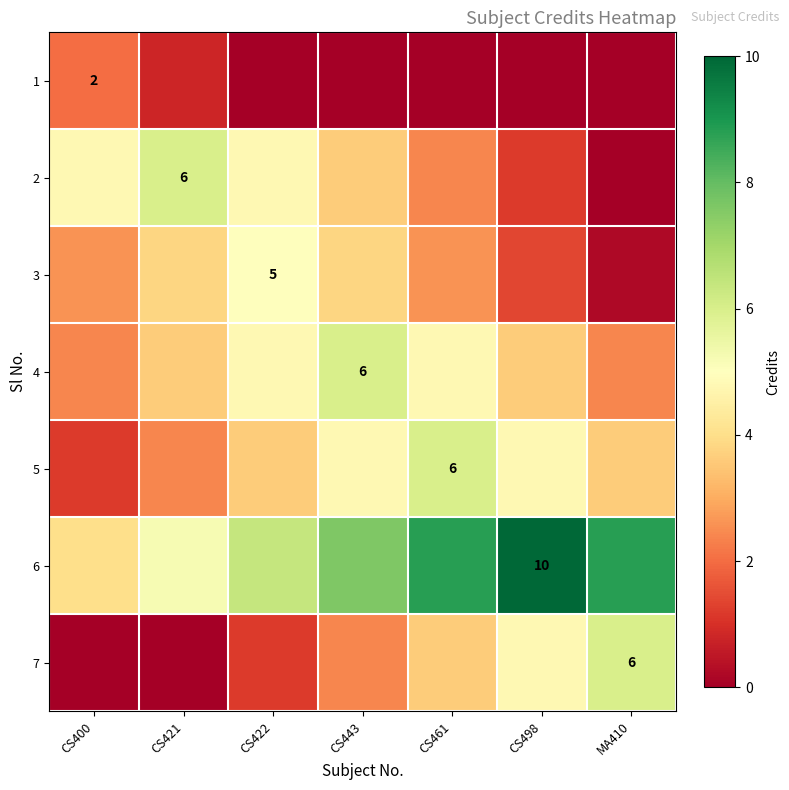

Where is 5 nearest to the value 3?

CS421